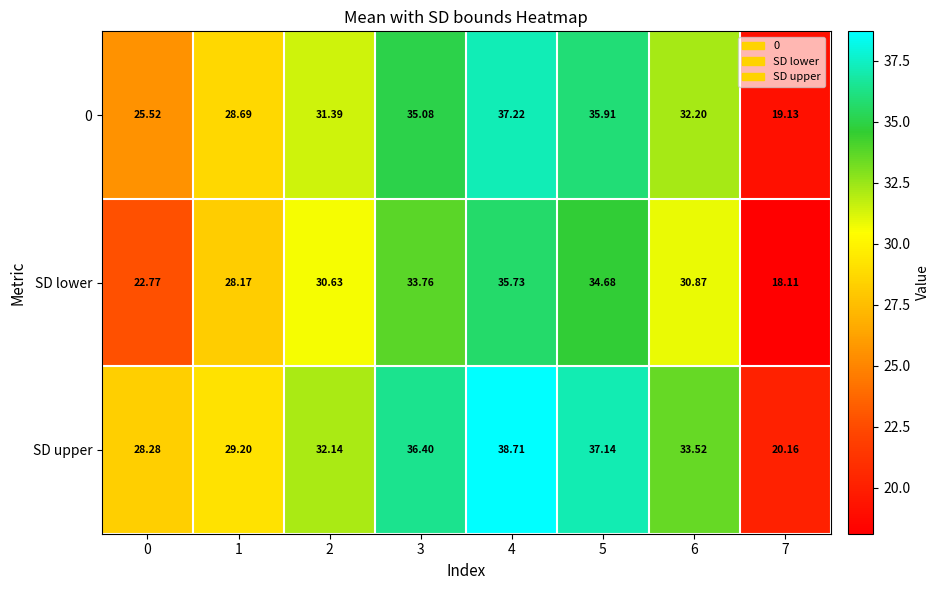

What is the maximum value shown in the chart?

38.7